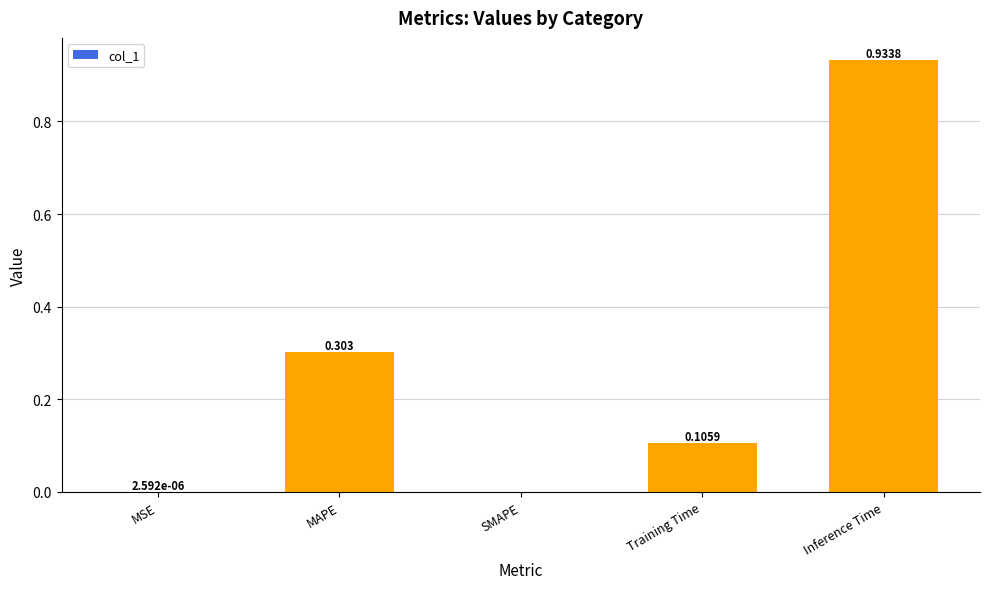

Between MSE and MAPE, which is larger?

MAPE